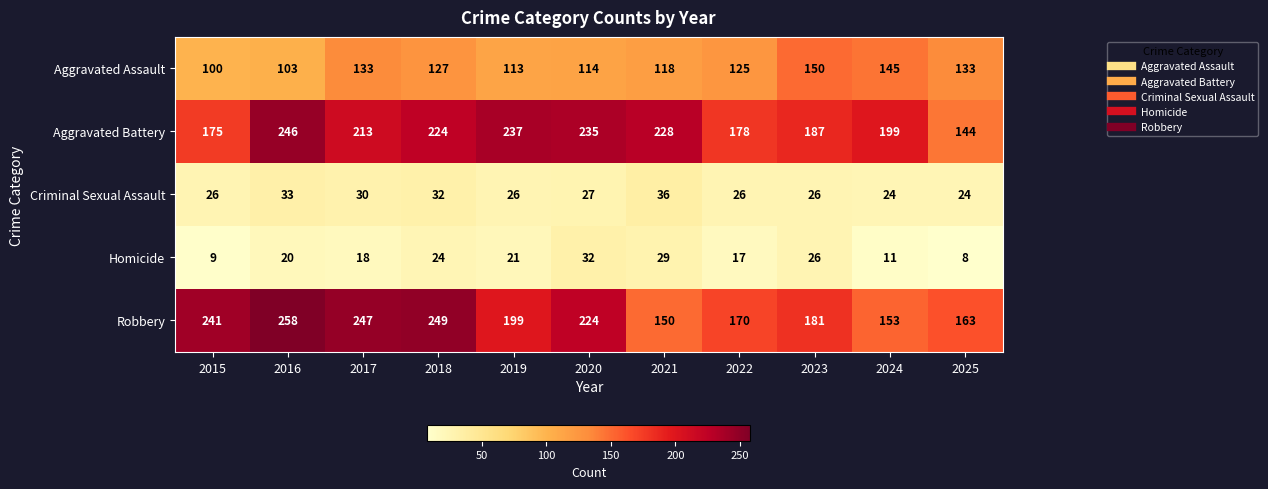

Between 2022 and 2025, which series saw the biggest shift?

Aggravated Battery